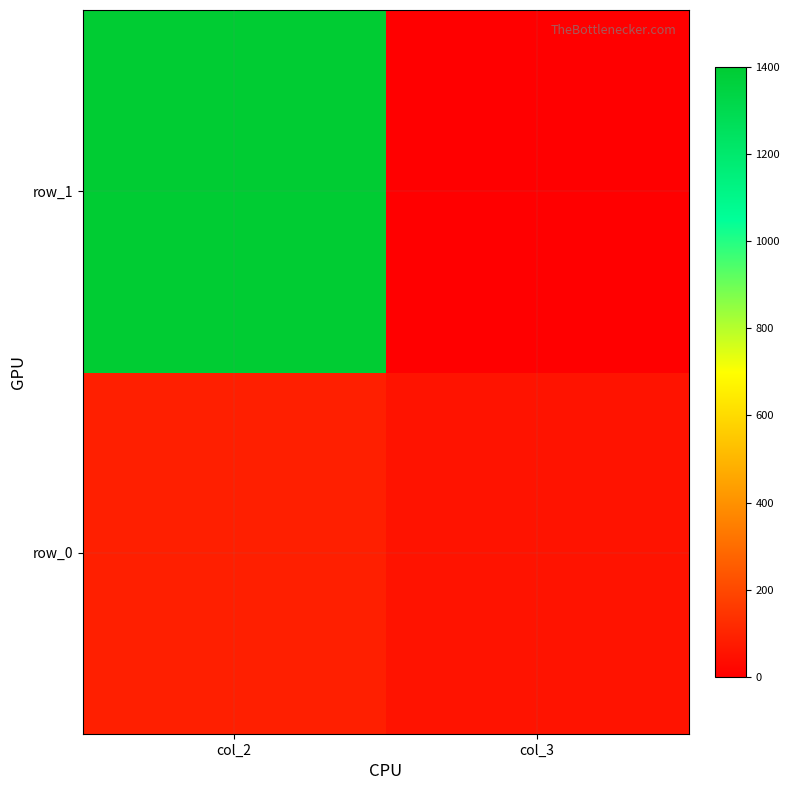

What is the total value across all series at col_2?

1489